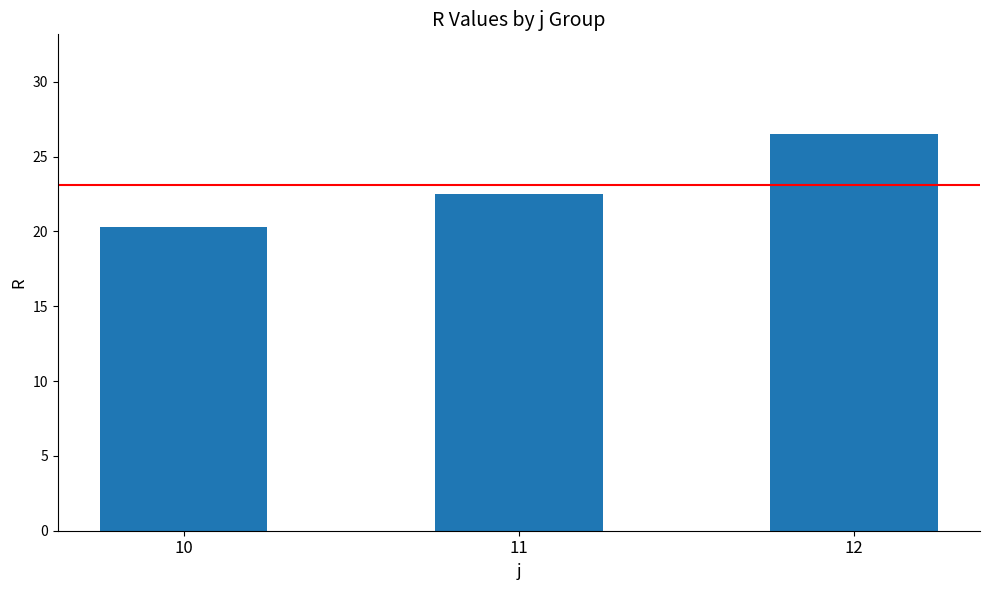

Reading right to left, list all the values displayed in this chart.

12=26.5	11=22.5	10=20.3